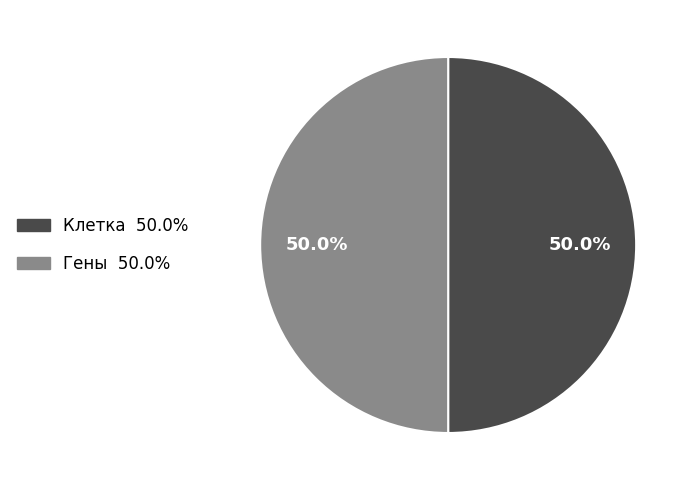

To the nearest percent, what is the combined percentage of Гены and Клетка?

100%